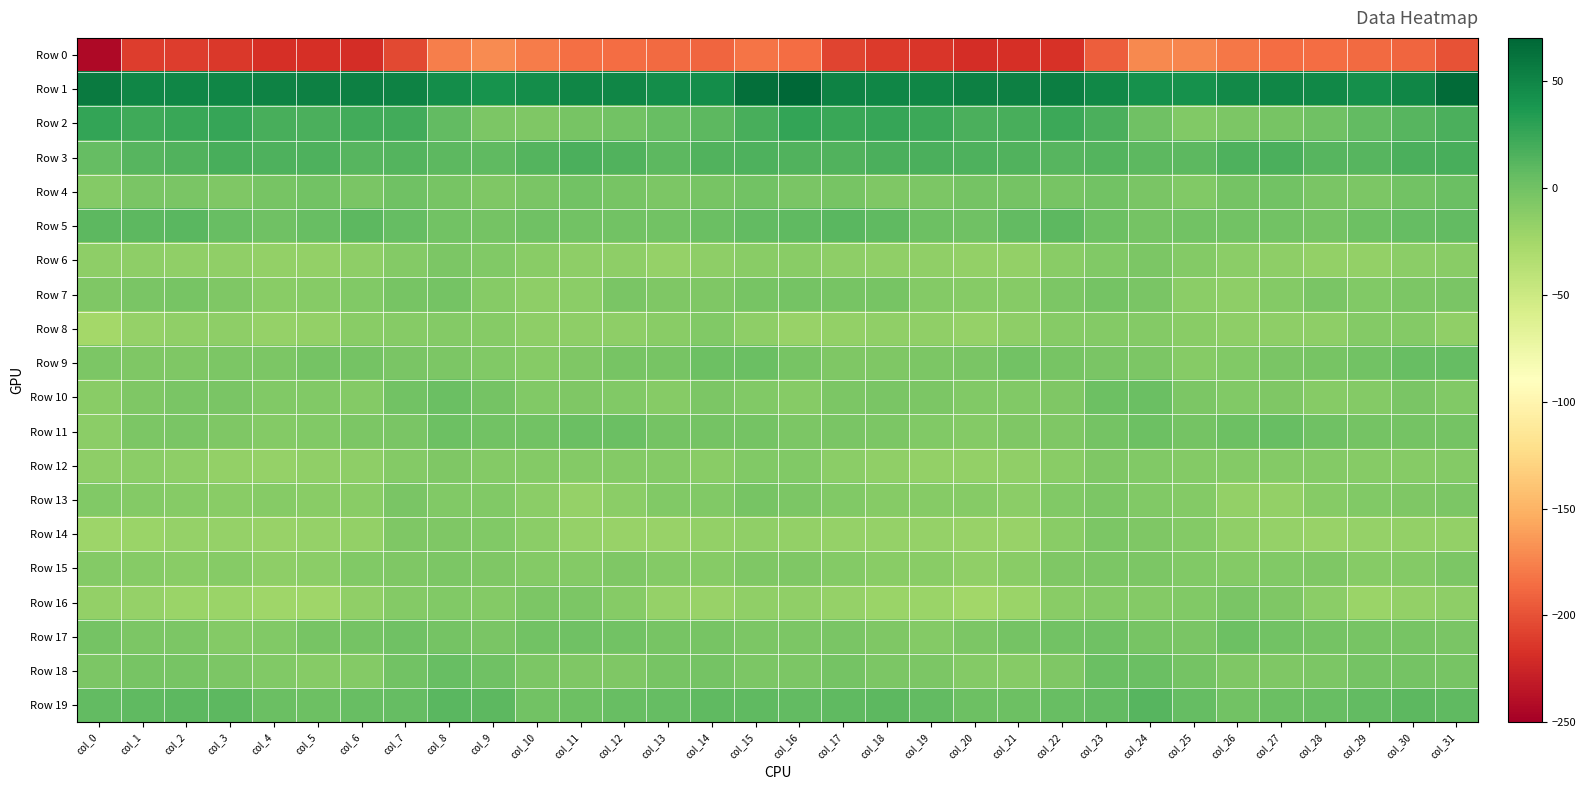

What is the minimum value shown in the chart?

-243.3